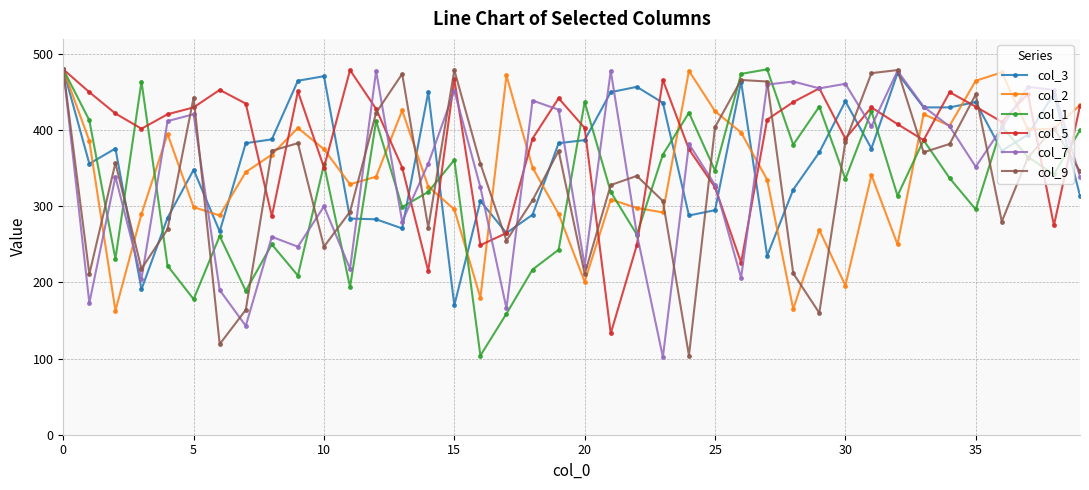

At how many categories does at least one series exceed 164?

40